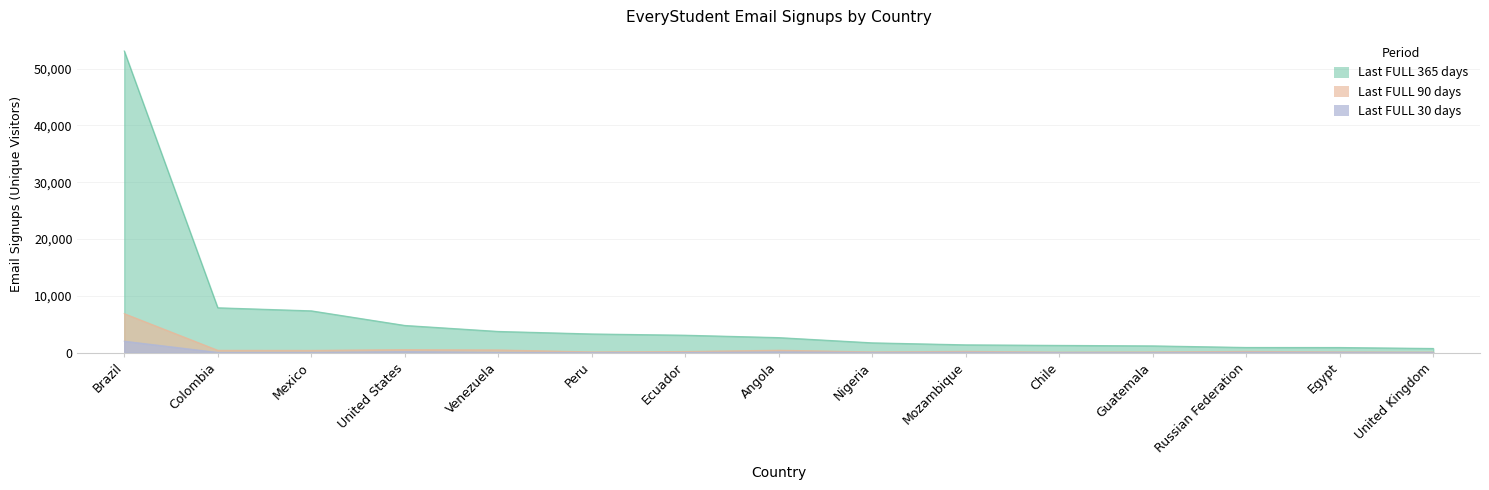

Between Guatemala and United States, which is larger?

United States